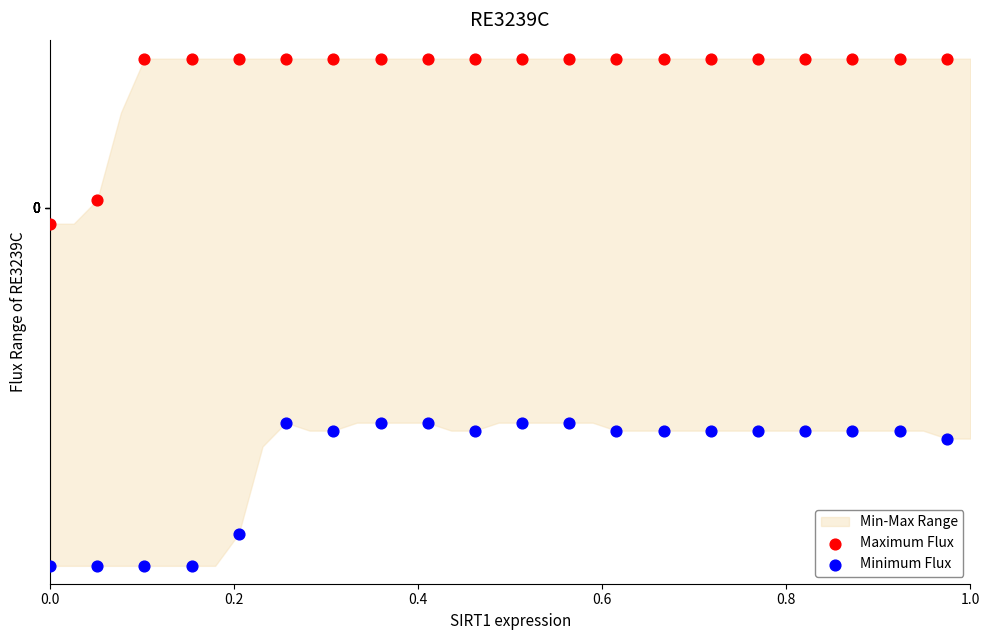

Which series reaches the minimum Y coordinate?

Minimum Flux